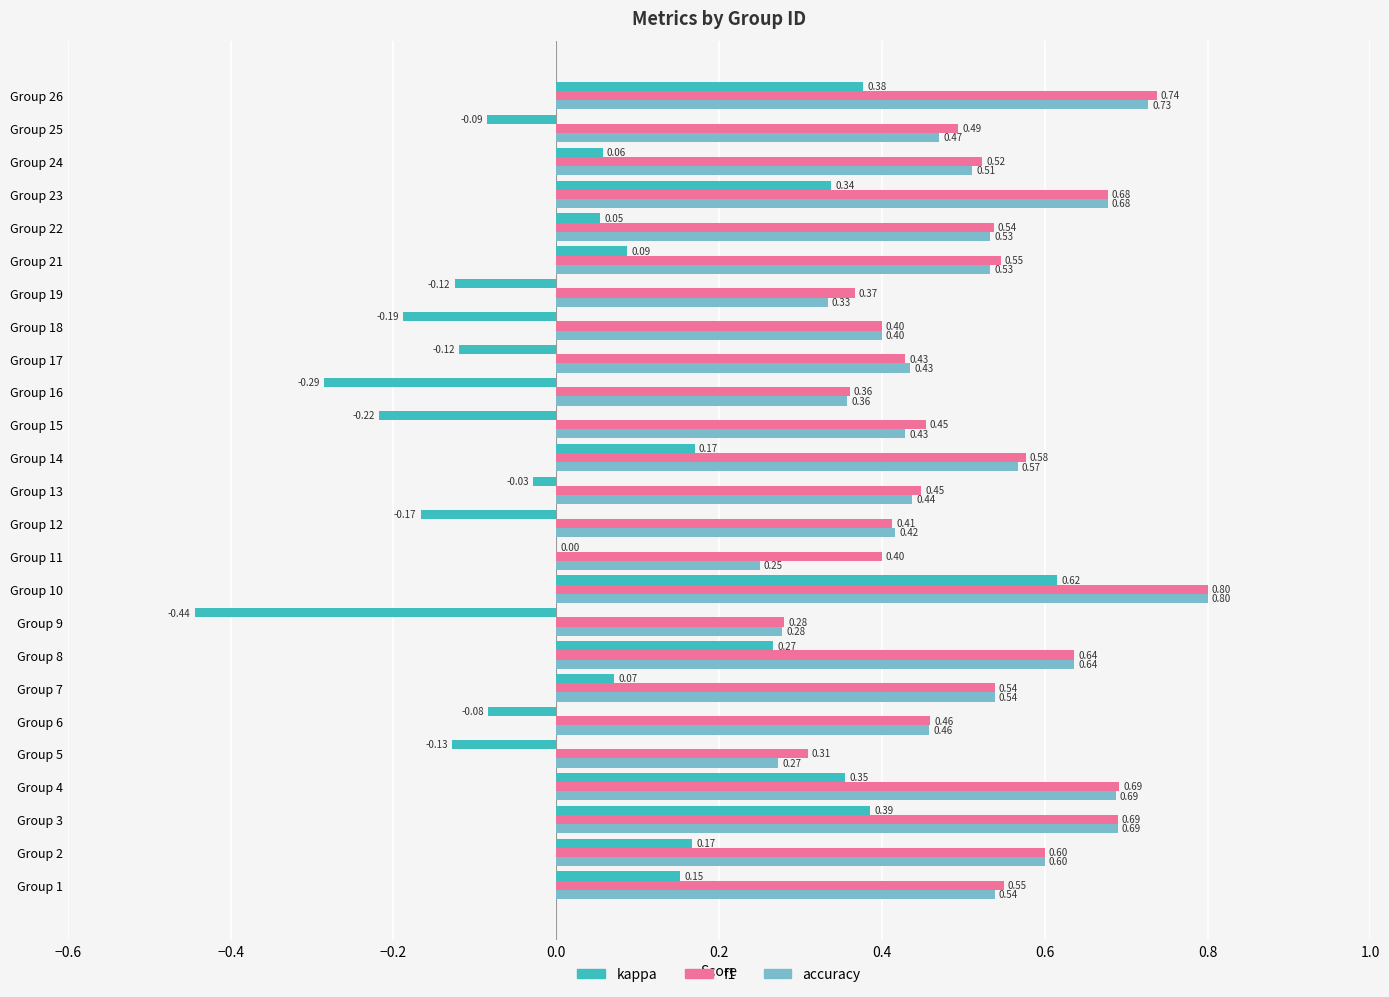

Which series has the largest total across all categories?

f1